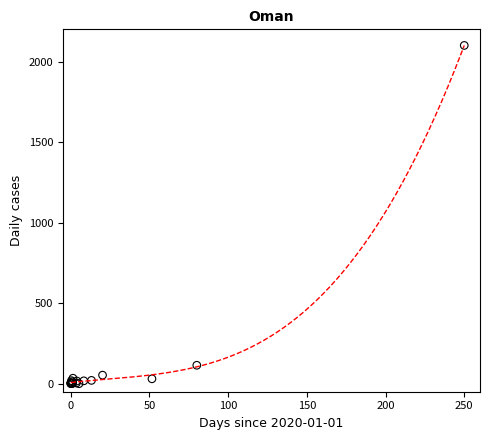

What Y value in the scatter plot is closest to 1050?

114.2